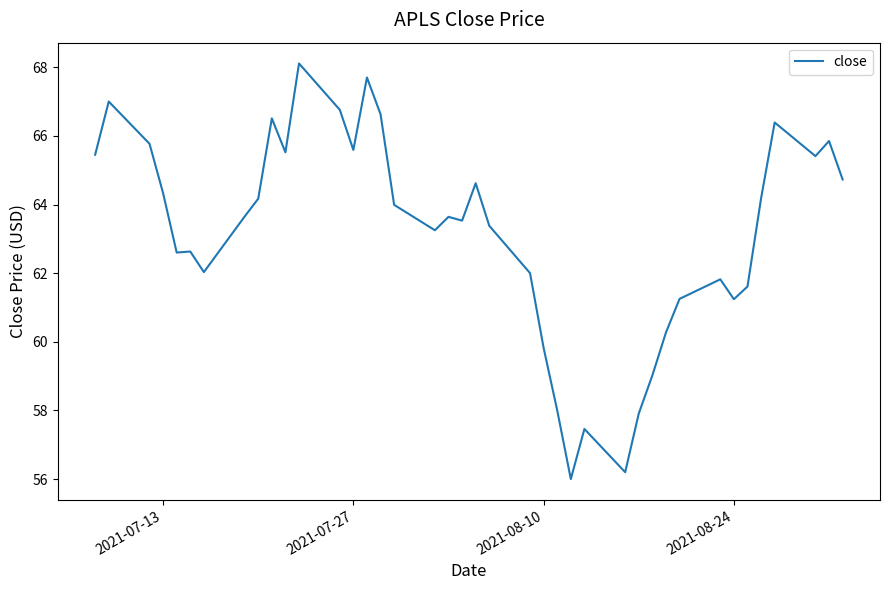

What is the maximum value shown in the chart?

68.1